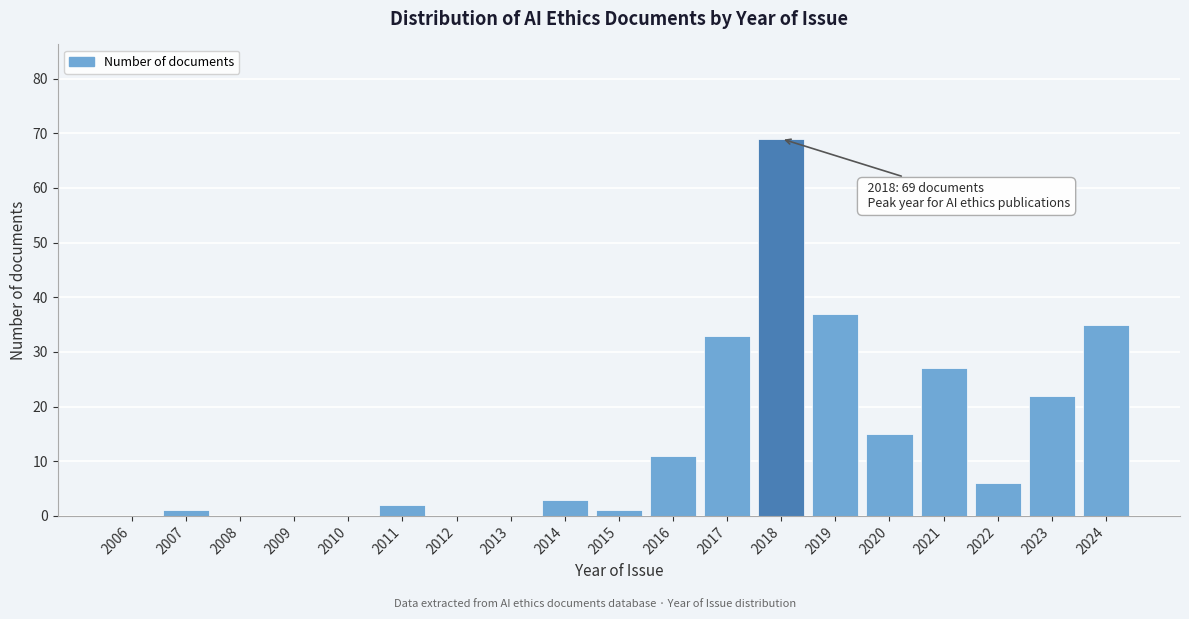

Reading right to left, what are all the values shown in this chart?

2024=35	2023=22	2022=6	2021=27	2020=15	2019=37	2018=69	2017=33	2016=11	2015=1	2014=3	2013=0	2012=0	2011=2	2010=0	2009=0	2008=0	2007=1	2006=0